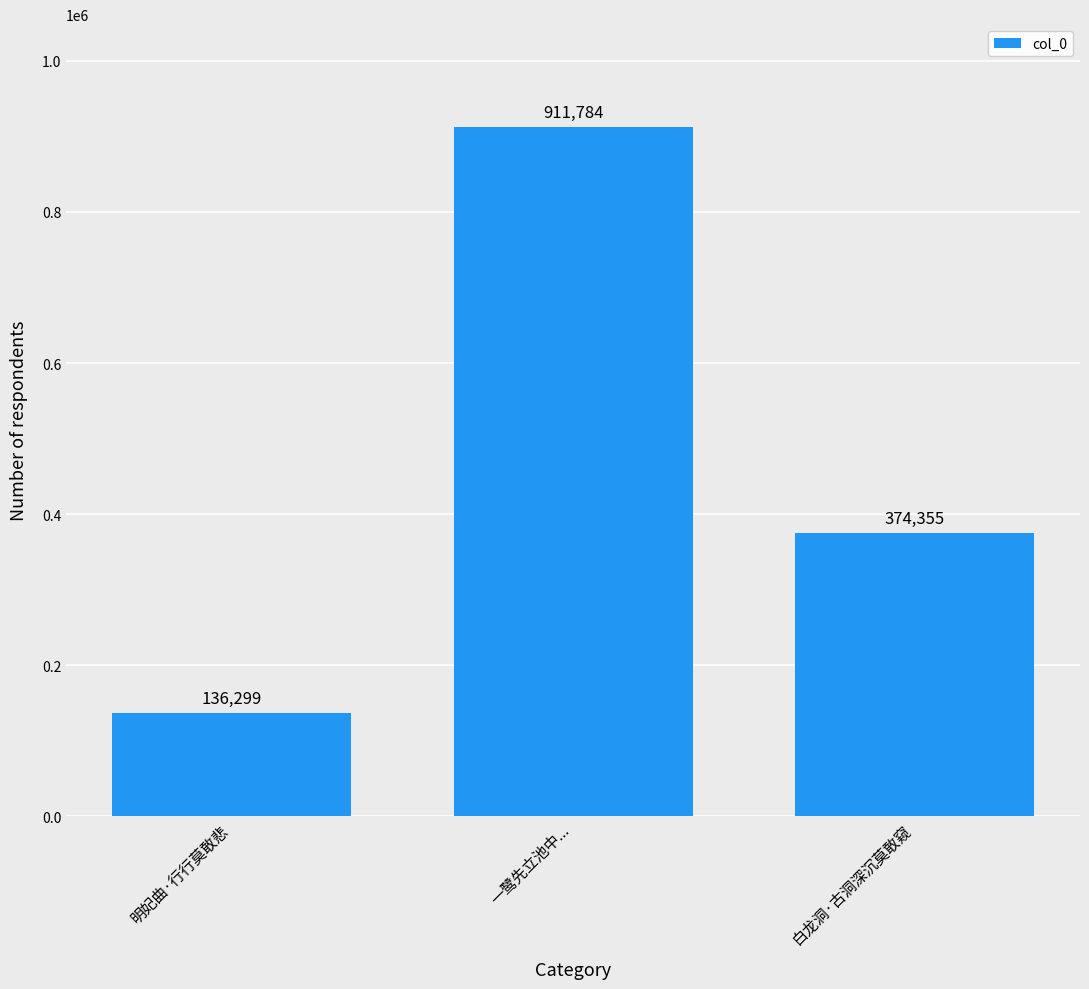

Reading left to right, transcribe all the data shown in this chart.

136299	911784	374355